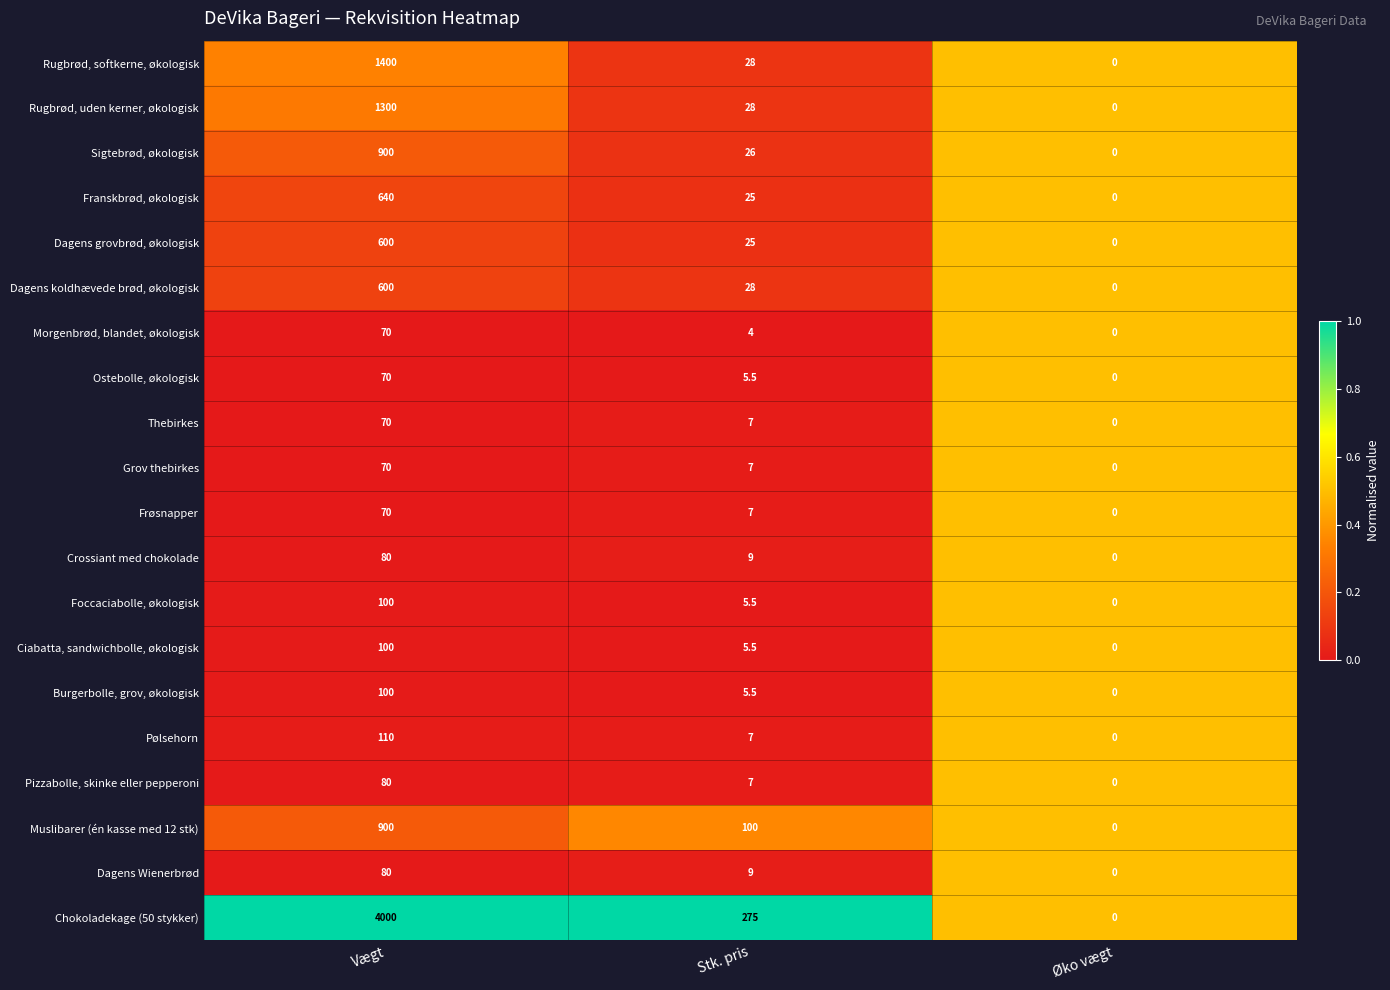

What is the greatest value displayed?

4000.0